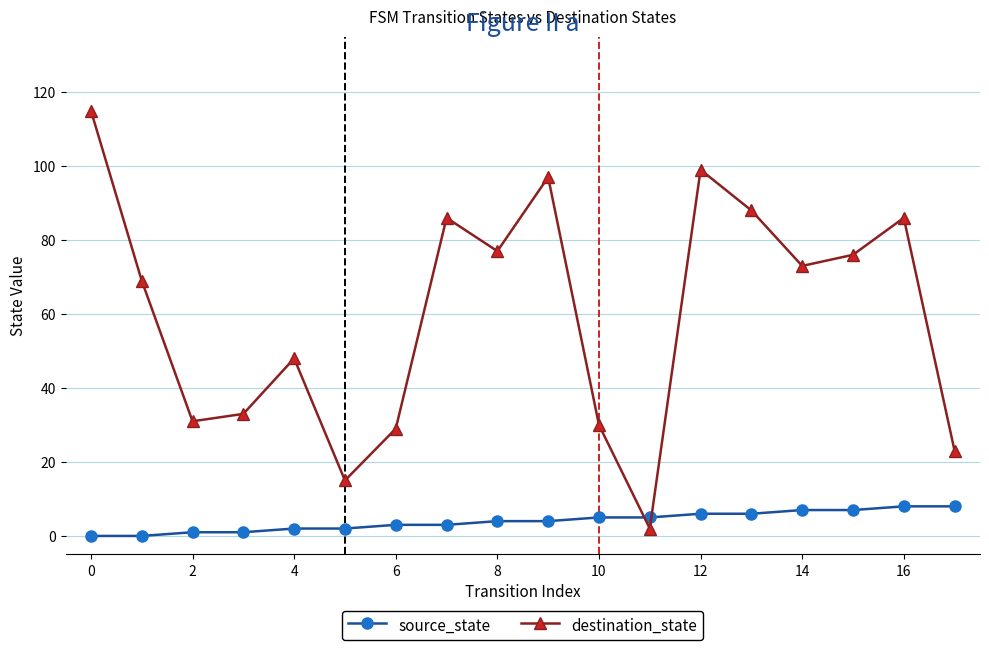

Which series has the largest total across all categories?

destination_state